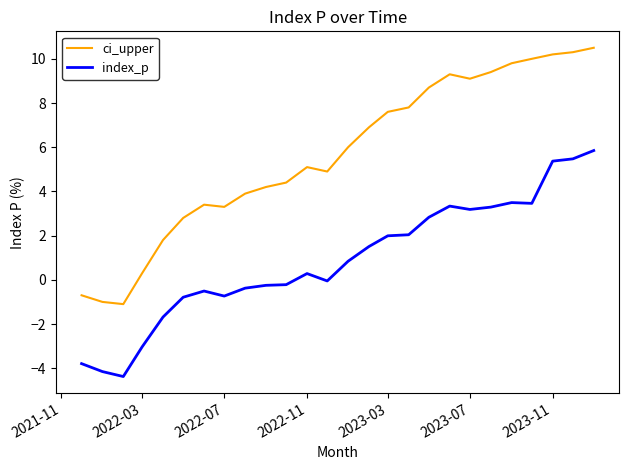

What is the minimum value shown in the chart?

-4.4